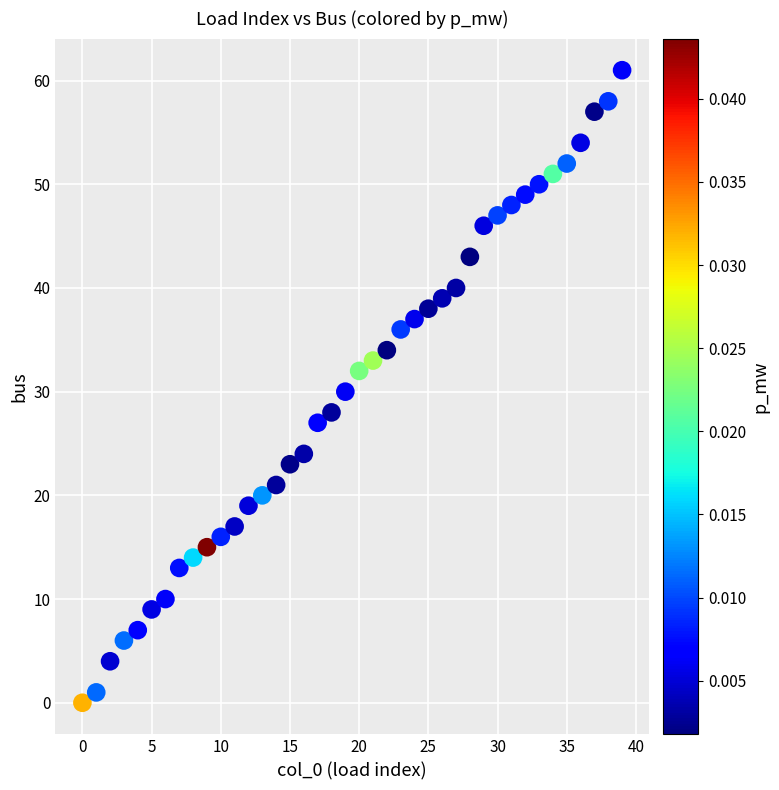

What is the range of Y values (max minus min)?

61